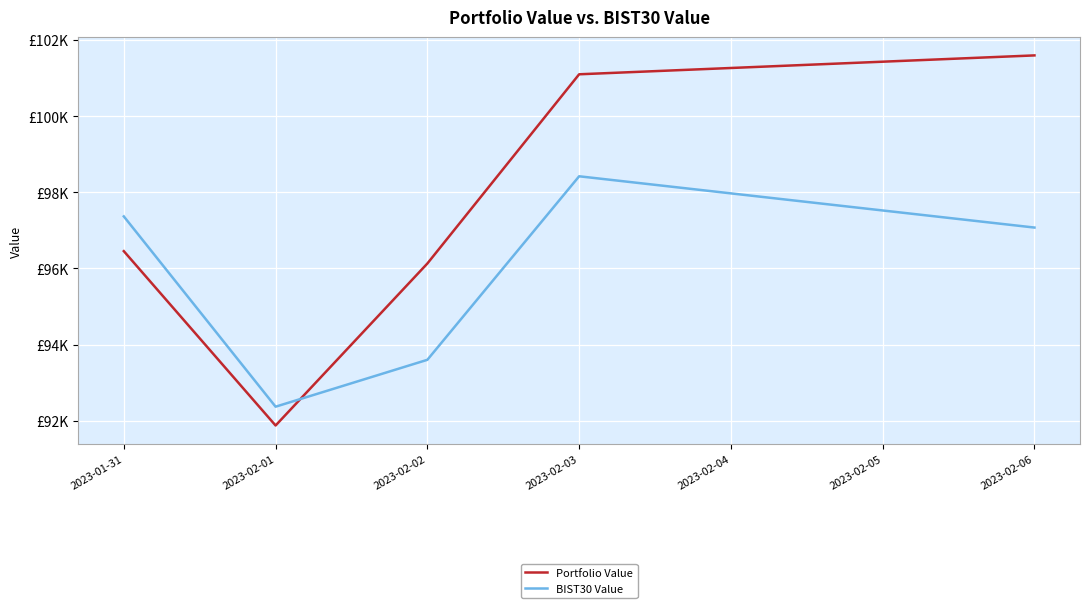

What are all the series names shown in the legend?

Portfolio Value, BIST30 Value